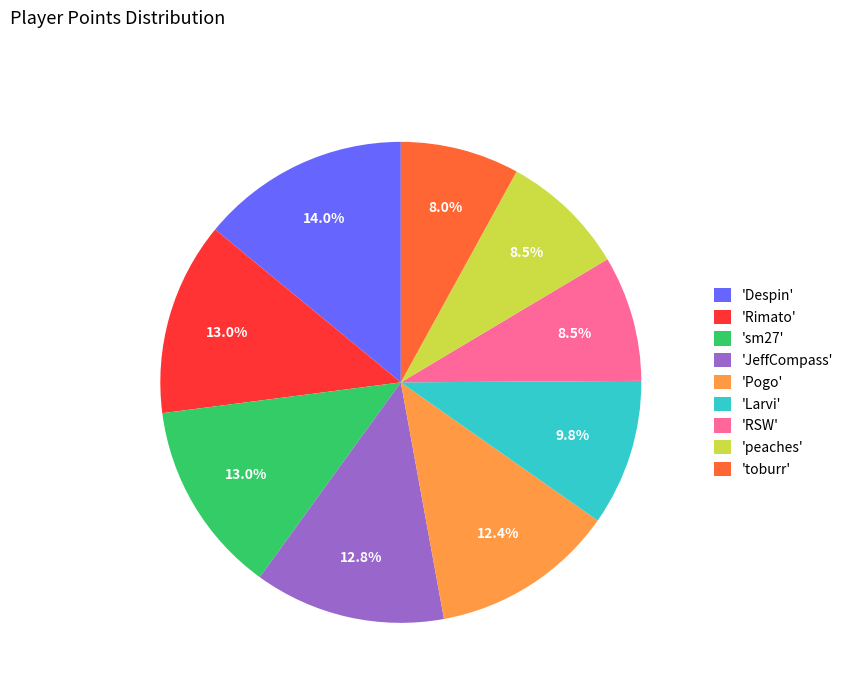

How much of the chart is everything except 'JeffCompass'?

87.2%